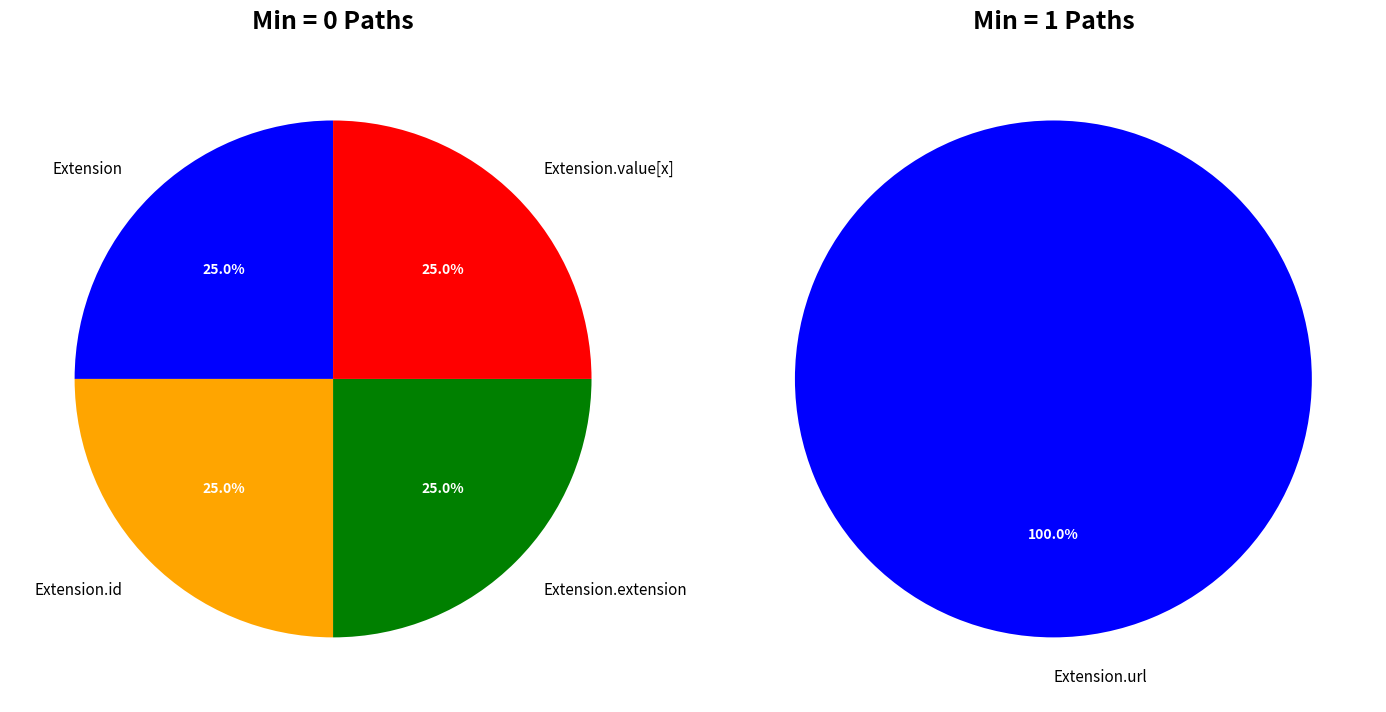

What is the smallest slice in the pie chart?

Extension